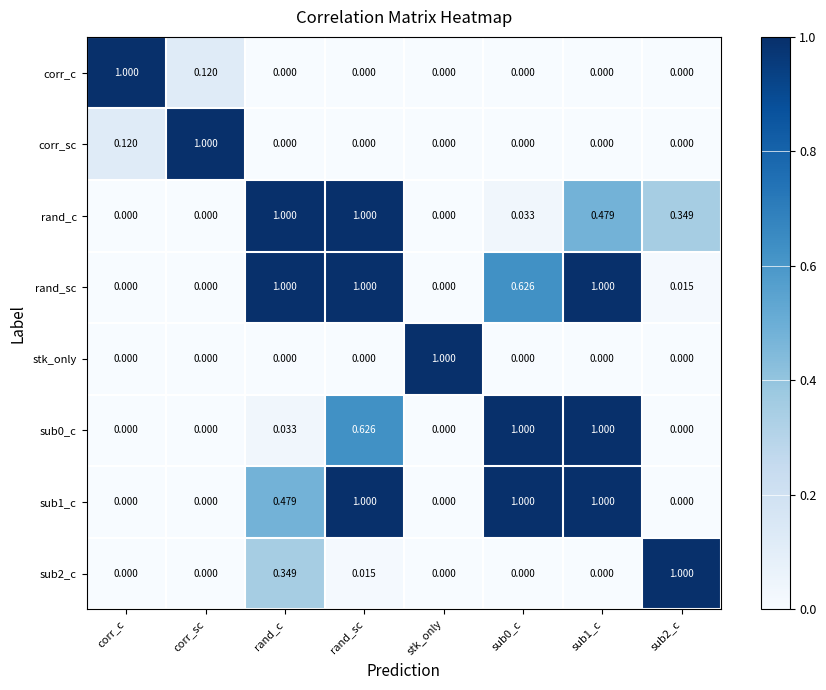

Is the value of rand_sc at sub0_c greater than the value of sub2_c at stk_only?

Yes